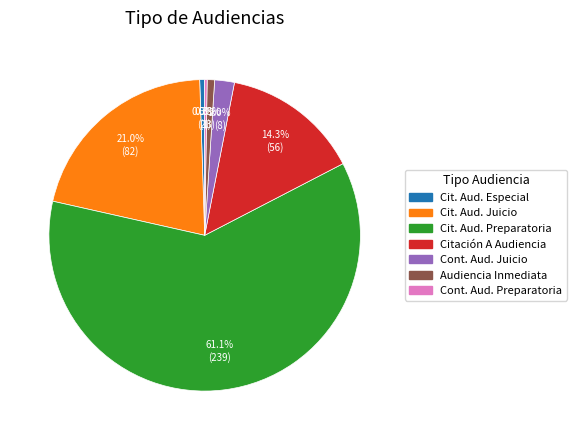

Is there any slice that represents more than half of the pie?

Yes